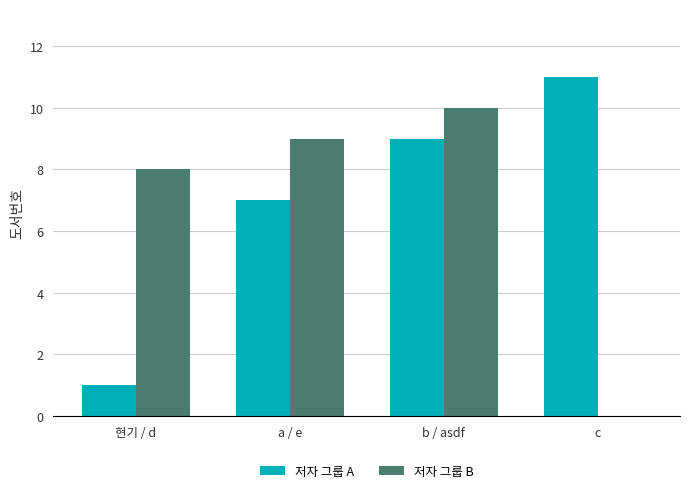

True or false: 저자 그룹 A has a value of 18 at c.

False